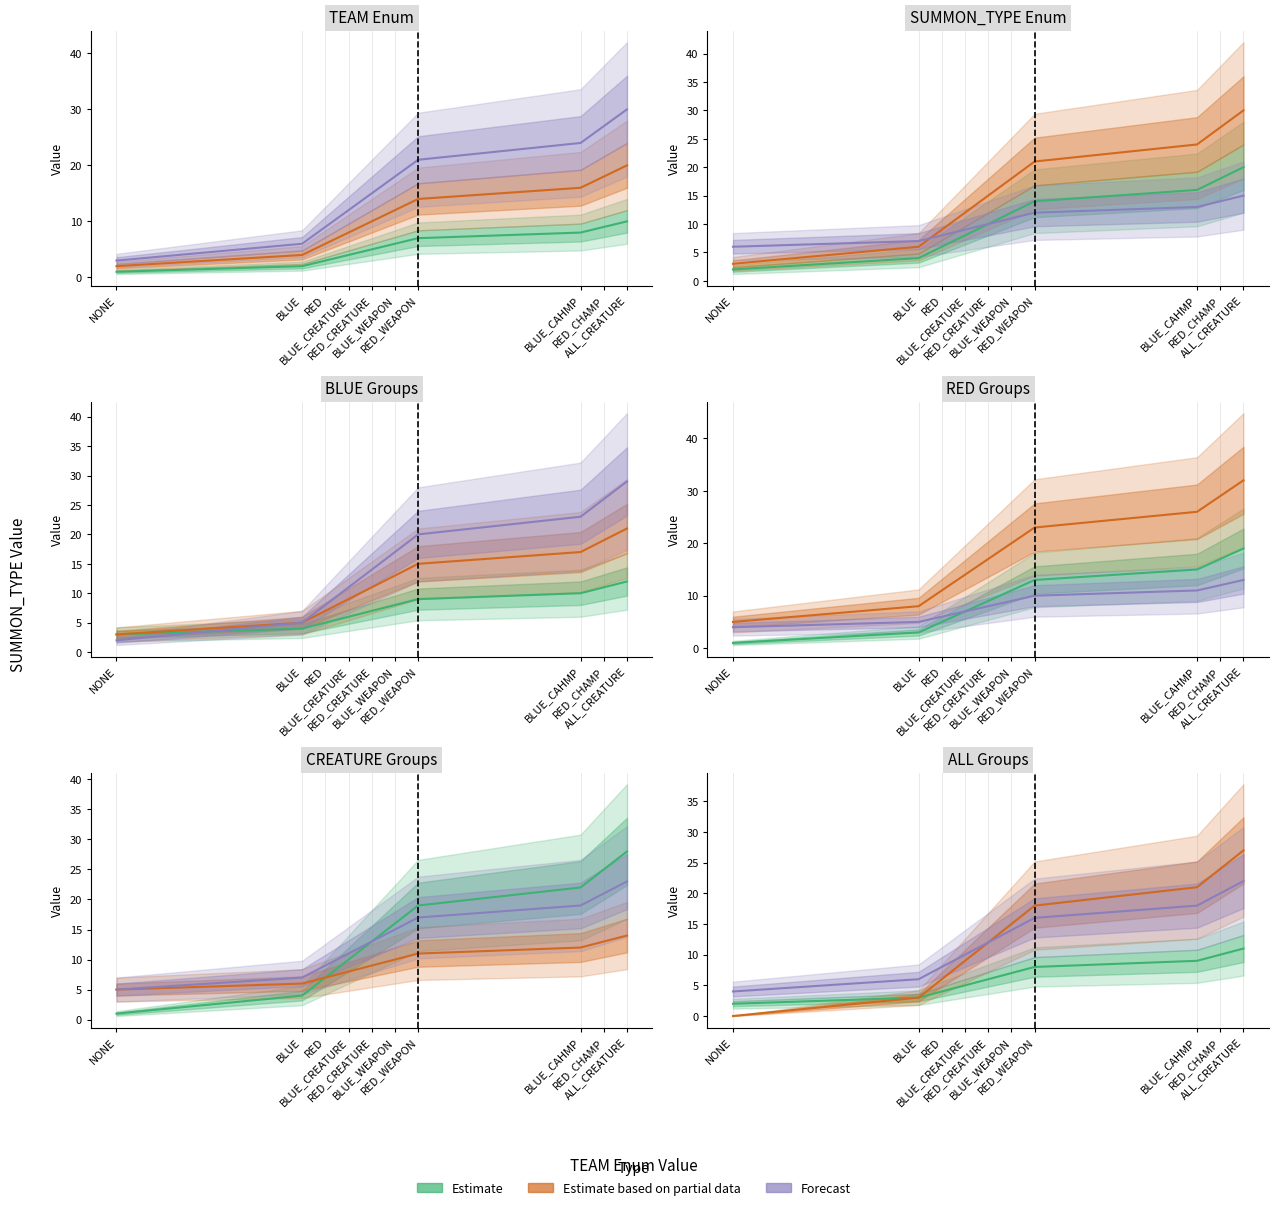

Between RED_CHAMP and BLUE_WEAPON, which is larger?

RED_CHAMP